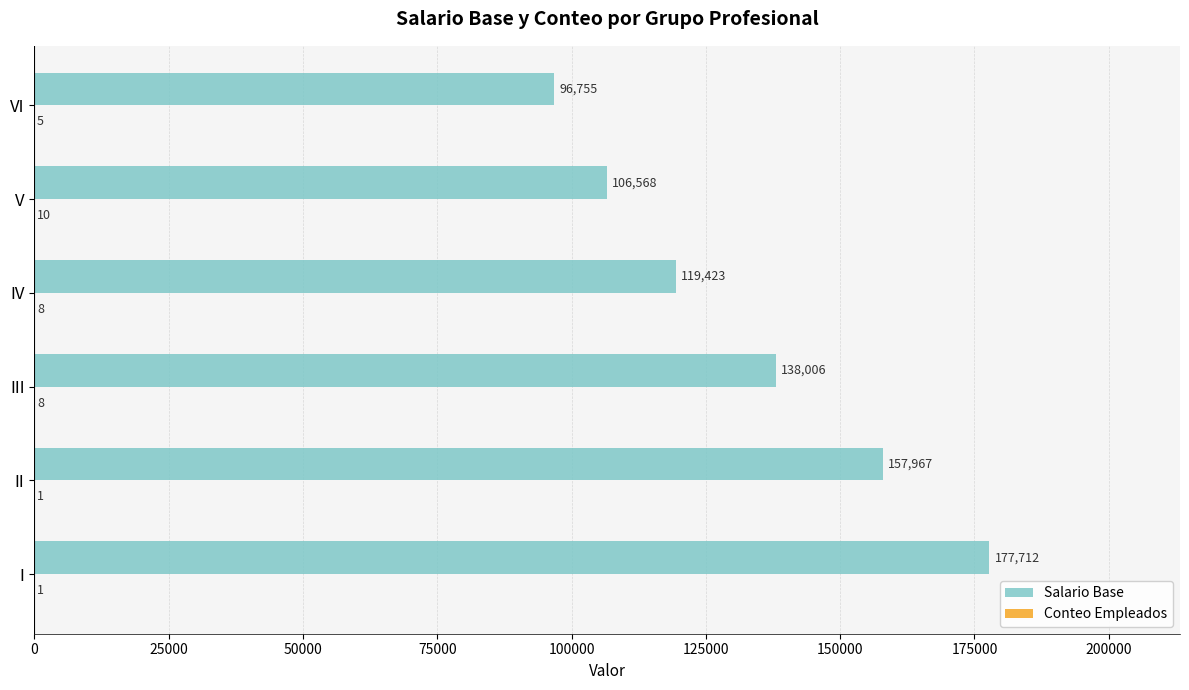

The Salario Base series shows 157967 at II. True or false?

True